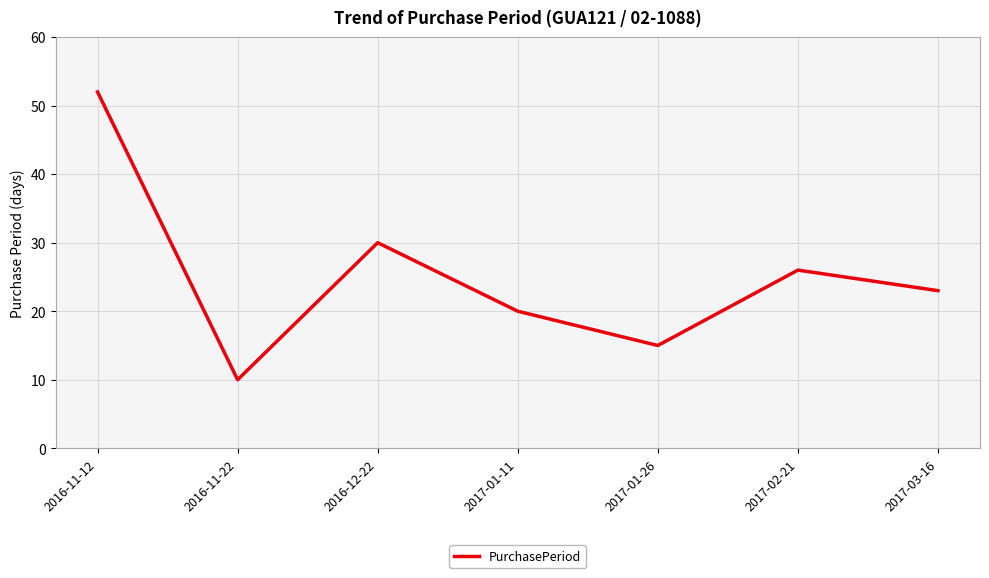

Rank the categories by value from highest to lowest.

2016-11-12, 2016-12-22, 2017-02-21, 2017-03-16, 2017-01-11, 2017-01-26, 2016-11-22